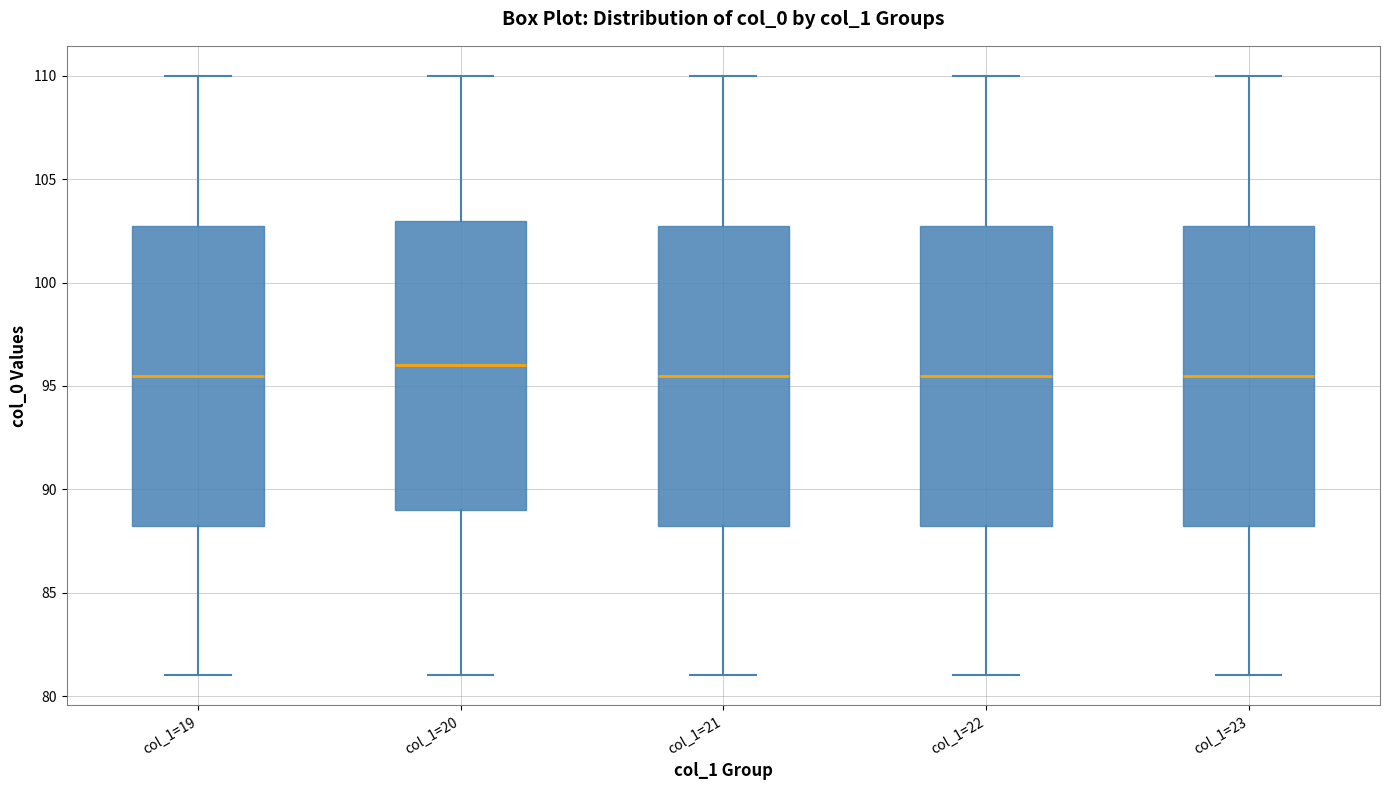

Reading left to right, transcribe this box plot: for each box, give where its median line is, the range the box spans, and where its two whiskers end, as read against the y-axis. The values are not printed on the chart, so give them approximately, as read against the axis.

col_1=19: median 95.5, box 88.5 to 103.0, whiskers 81.0 to 110.0
col_1=20: median 96.0, box 89.0 to 103.0, whiskers 81.0 to 110.0
col_1=21: median 95.5, box 88.5 to 103.0, whiskers 81.0 to 110.0
col_1=22: median 95.5, box 88.5 to 103.0, whiskers 81.0 to 110.0
col_1=23: median 95.5, box 88.5 to 103.0, whiskers 81.0 to 110.0